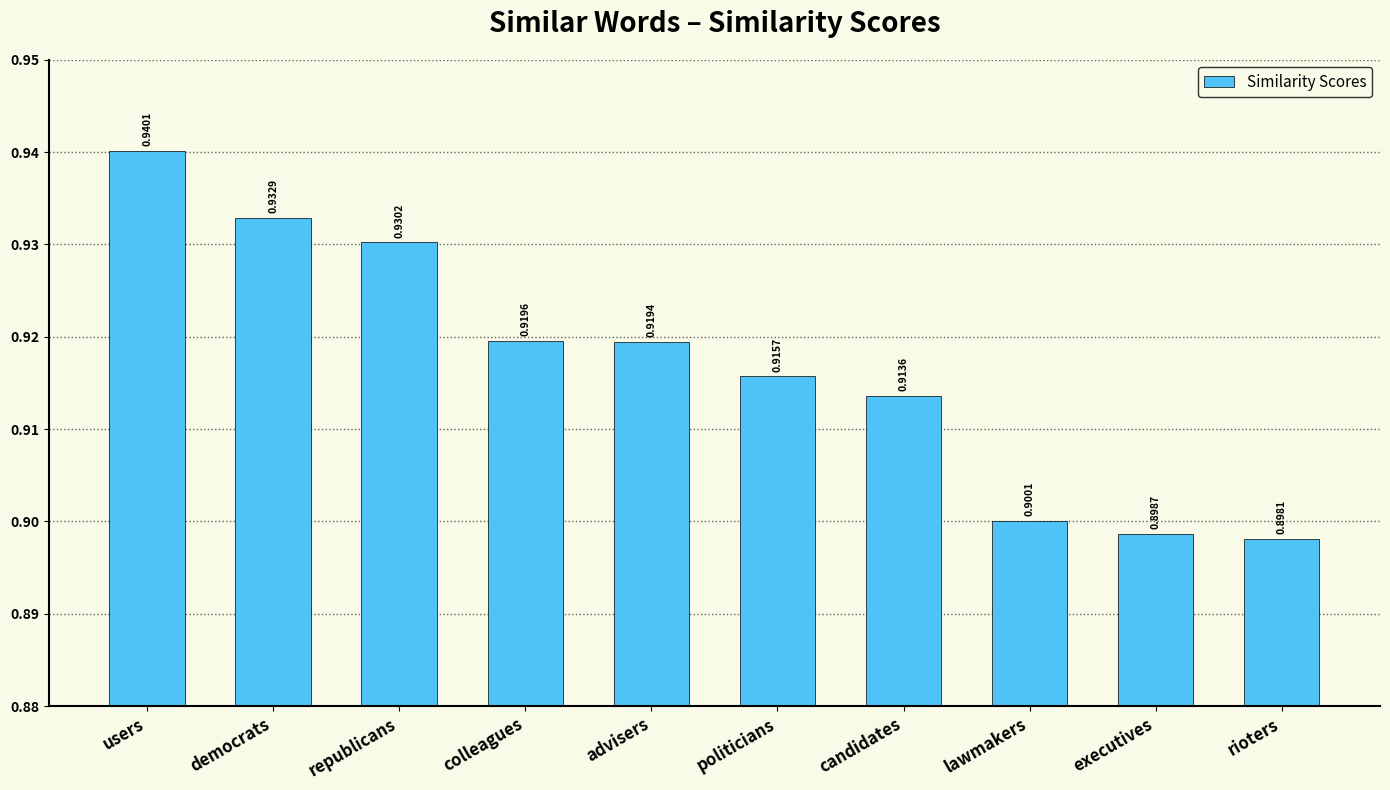

Which has a higher value, executives or democrats?

democrats